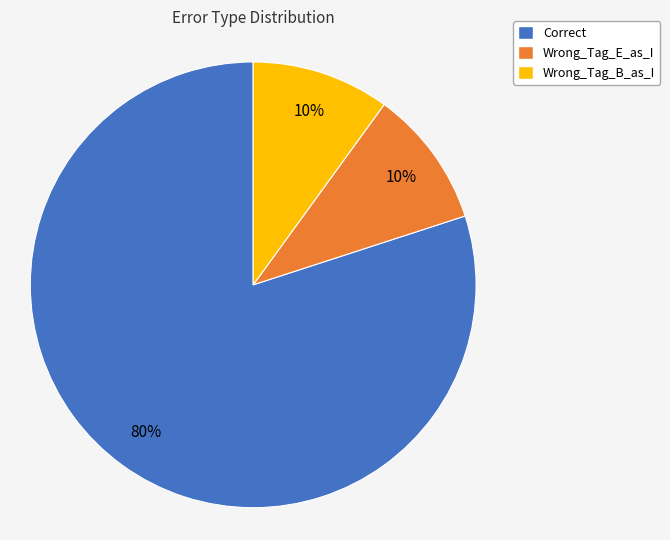

Between Wrong_Tag_E_as_I and Correct, which is larger?

Correct